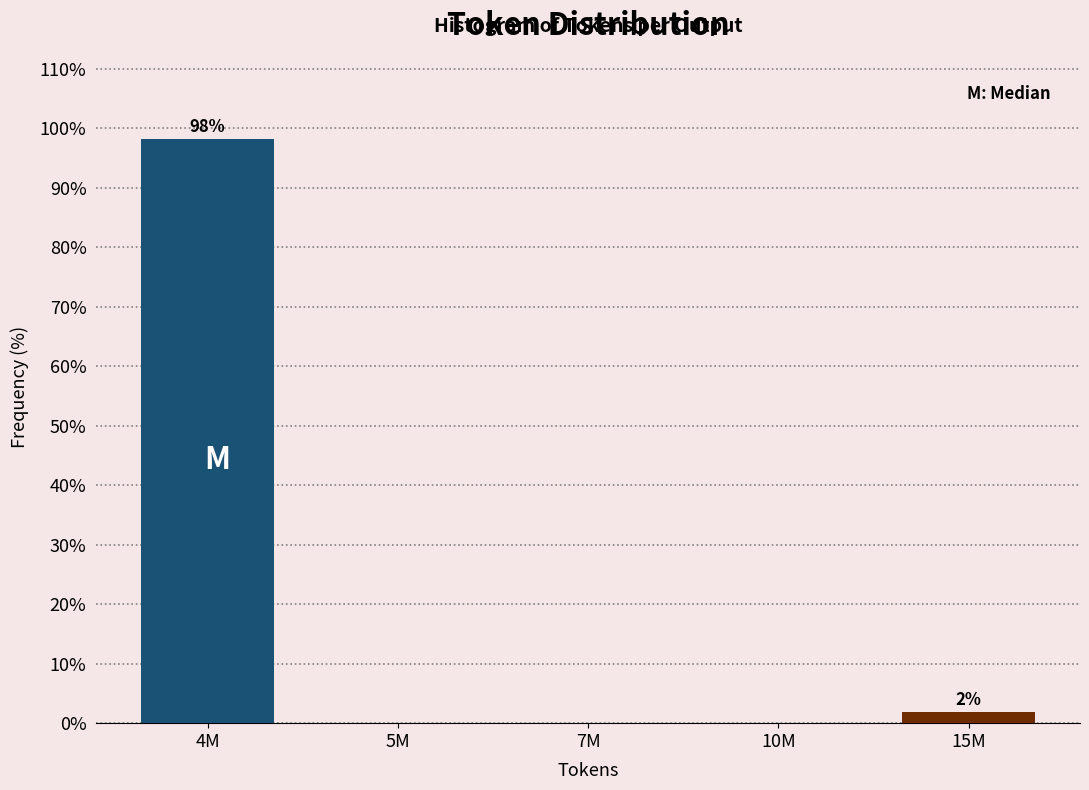

Reading right to left, what are all the values shown in this chart?

15M=1.9	10M=0.0	7M=0.0	5M=0.0	4M=98.1